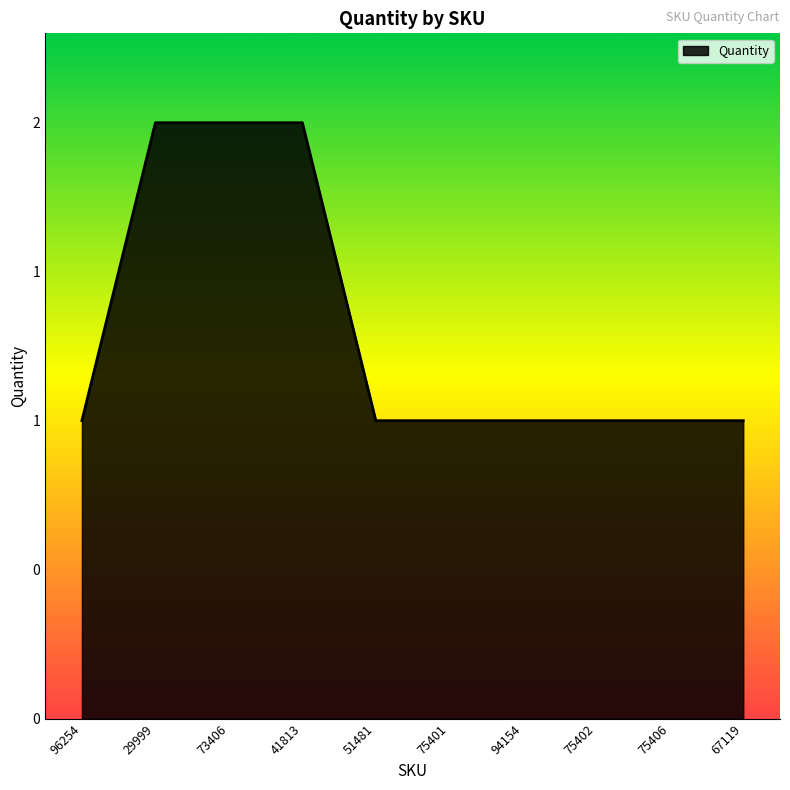

Does the chart display data point markers on the line(s)?

No